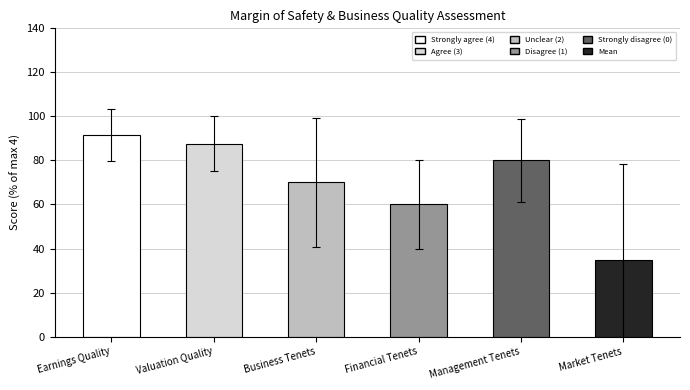

Which category has the highest value across all series?

Earnings Quality